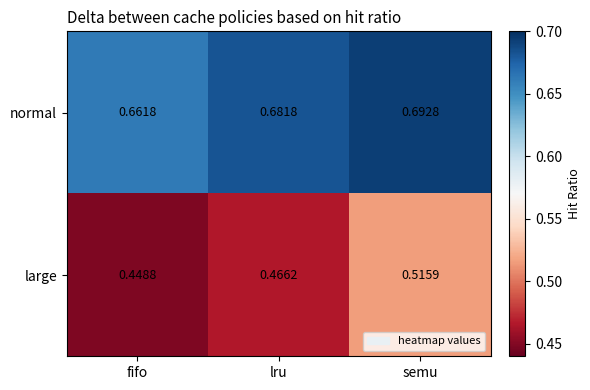

What is the total value across all series at lru?

1.1